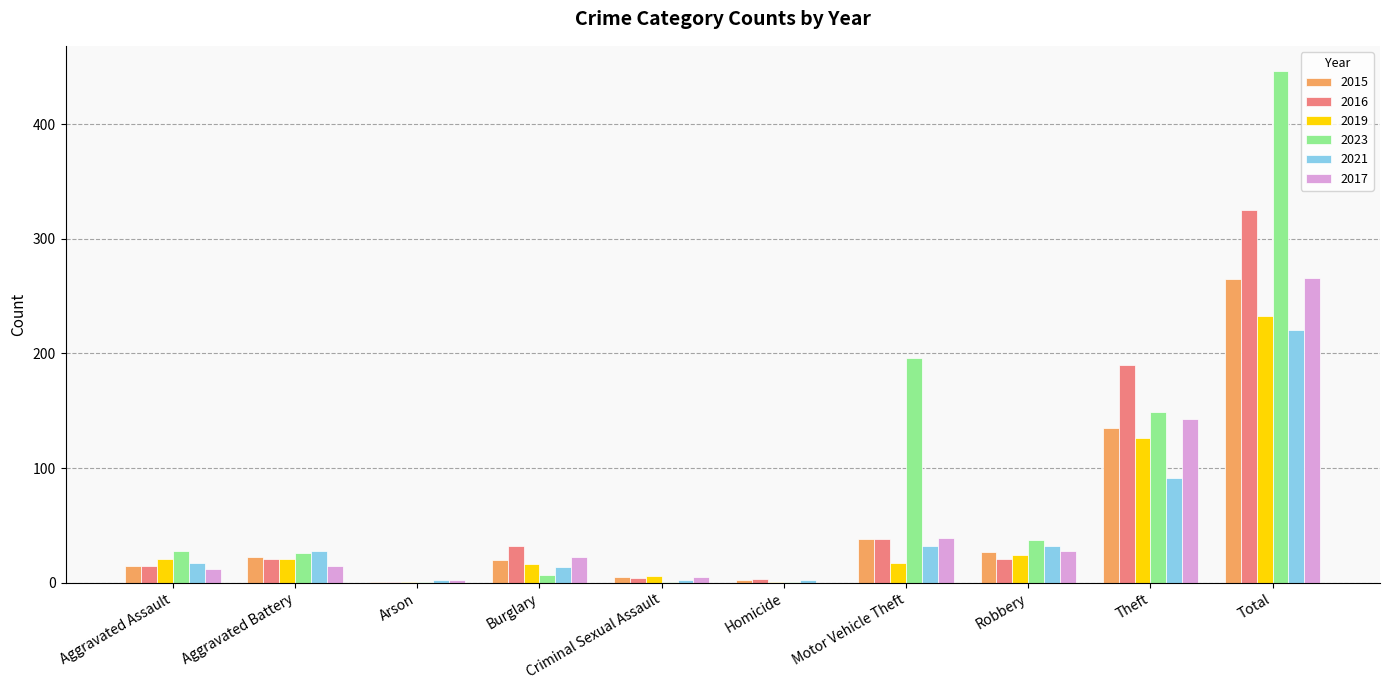

Which series changed the most between Burglary and Total?

2023